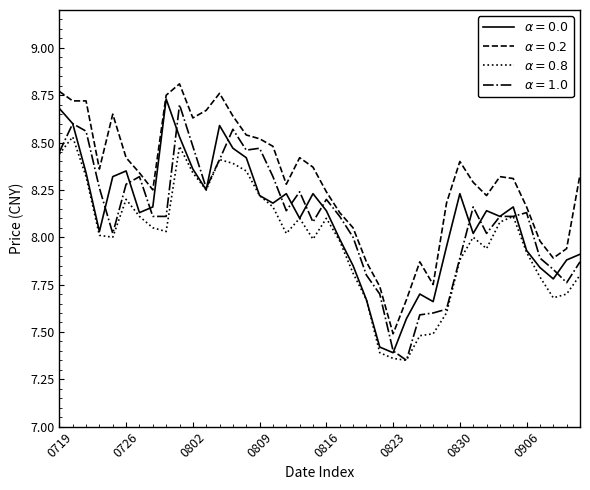

How many lines are shown in the chart?

4